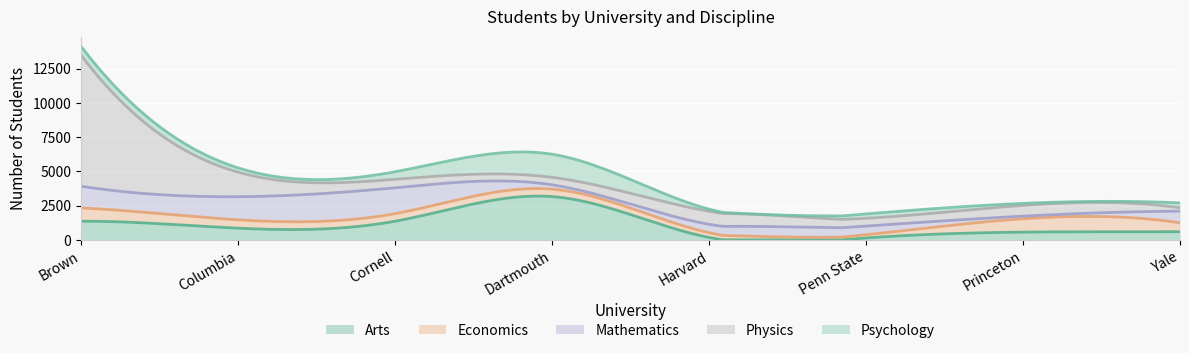

What is the sum of the Physics values at Penn State and Yale?

814